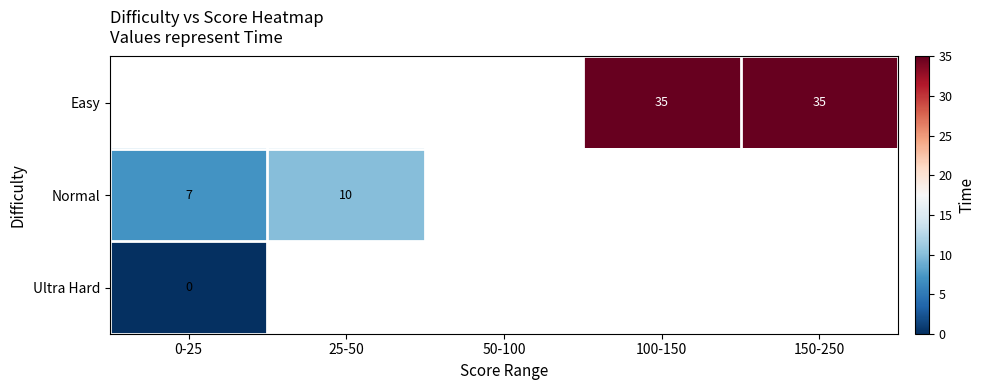

The value of Normal at 25-50 is 10. True or false?

True